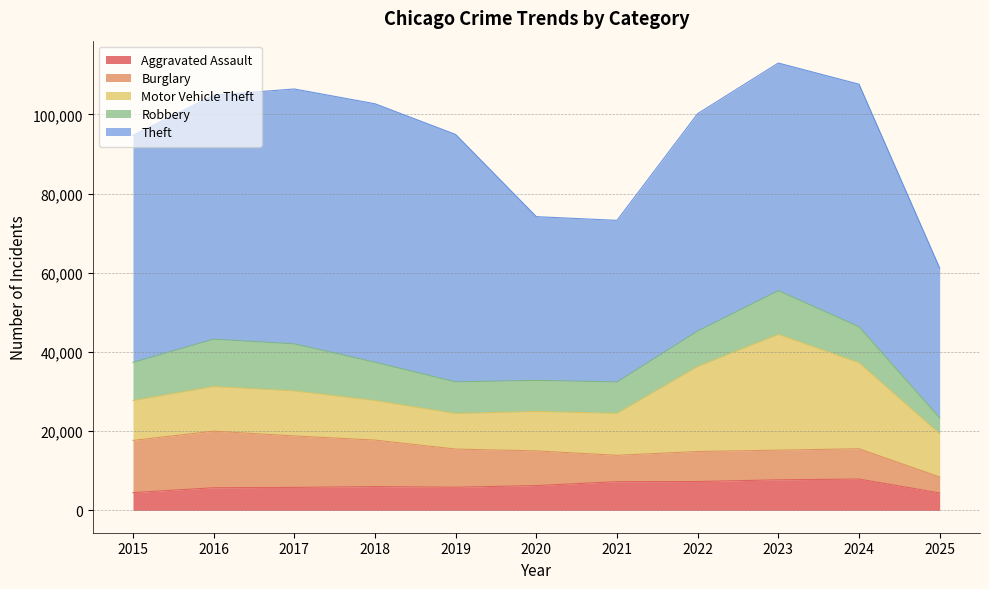

Is it true that Motor Vehicle Theft equals 18280 at 2017?

False